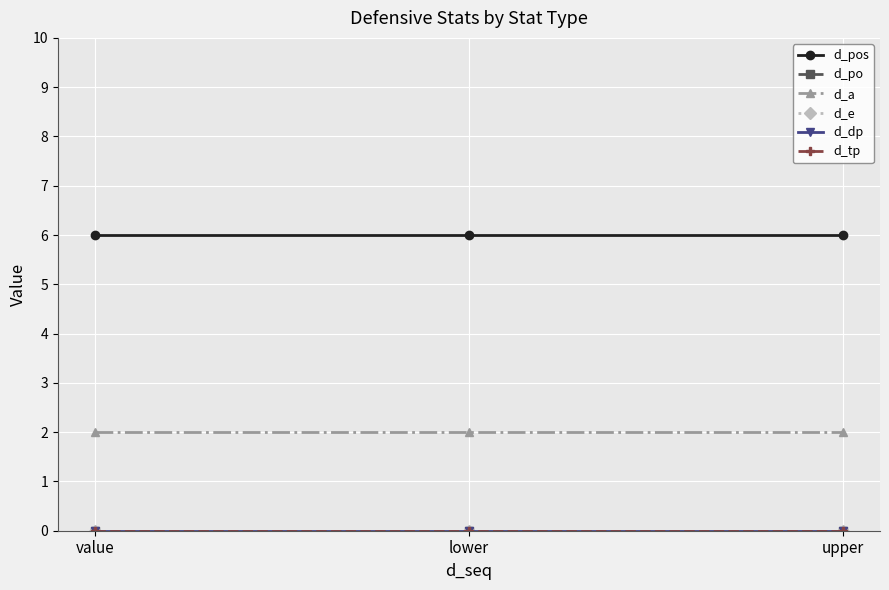

Is this an area chart (filled region under the line)?

No